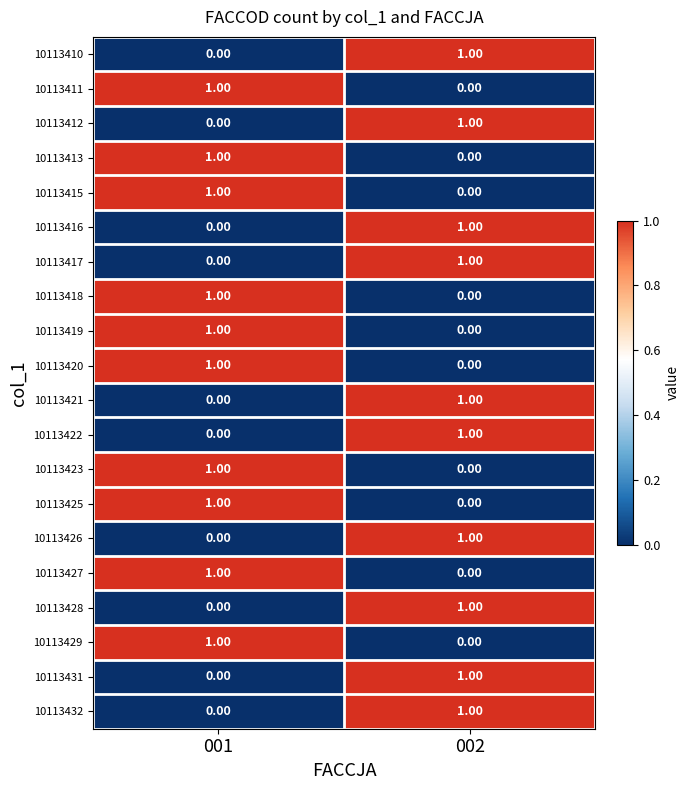

How many categories are shown in the chart?

2